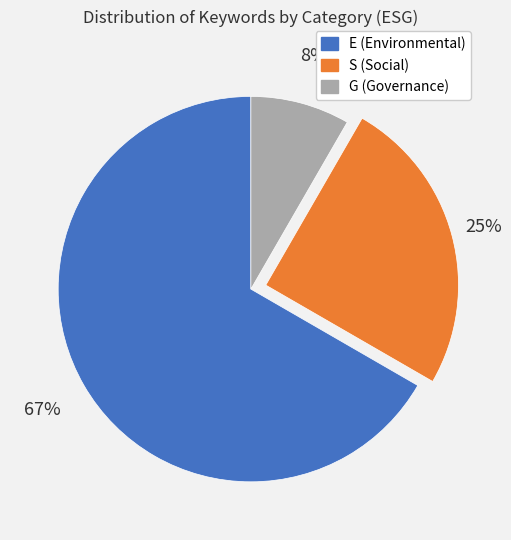

To the nearest percent, what is the average slice percentage?

33%